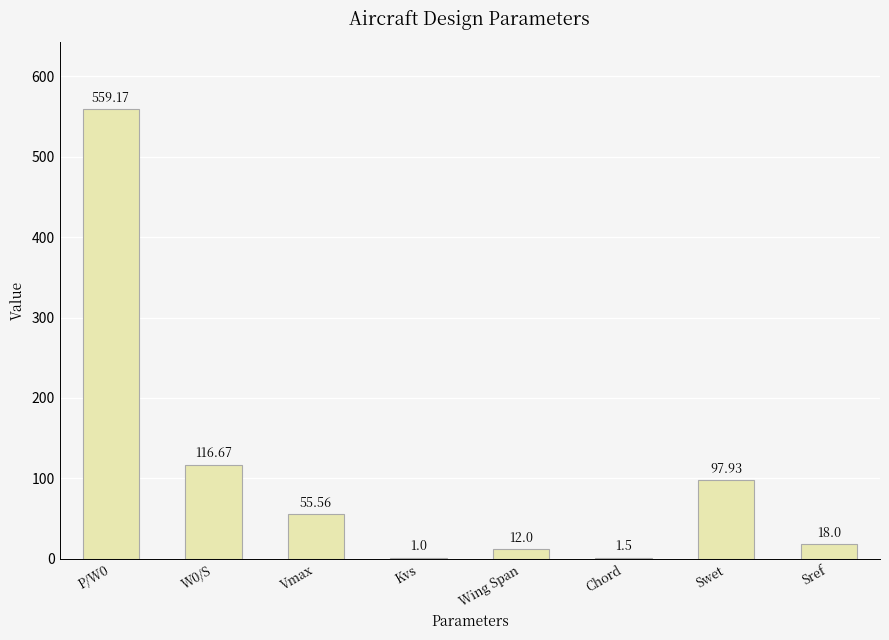

Are the bars horizontal?

No